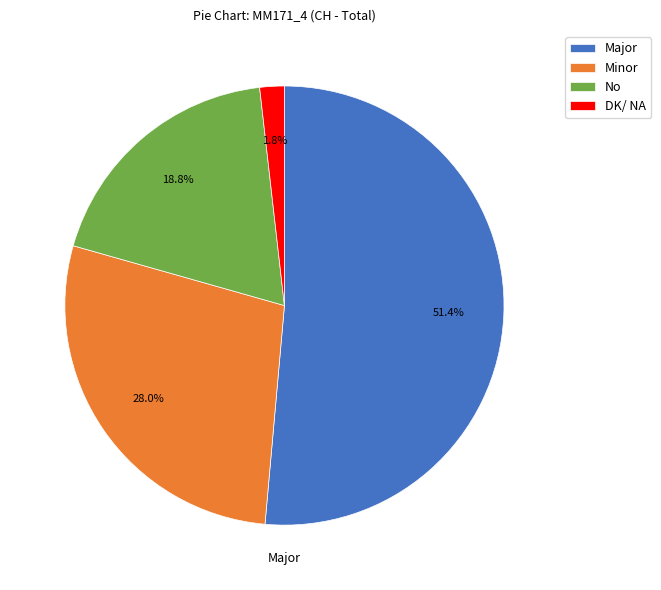

True or false: No accounts for 19% of the total.

True